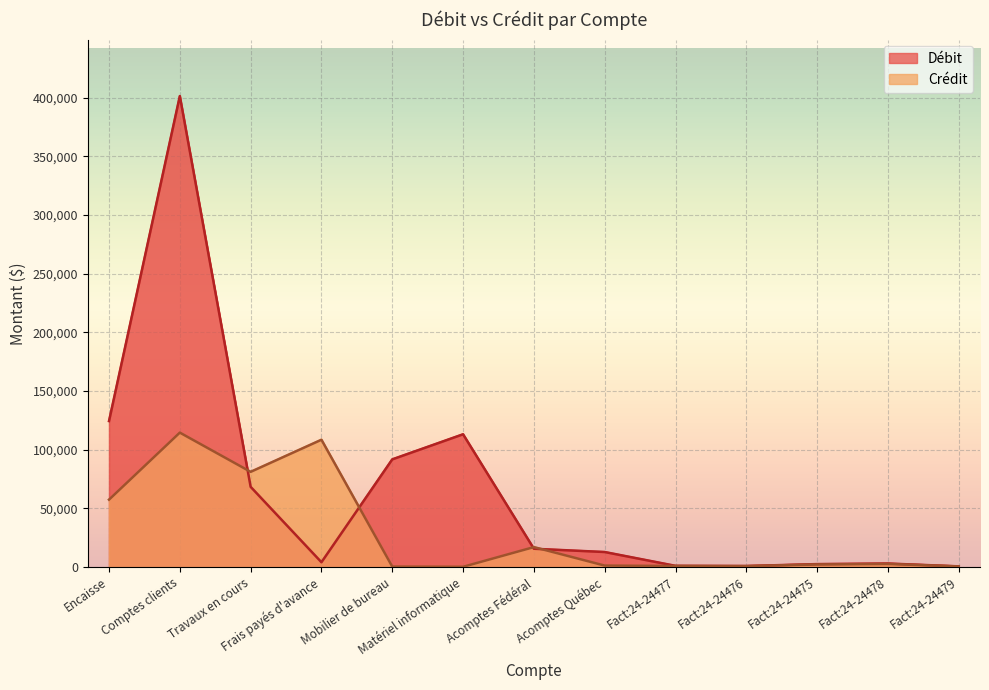

What is the total value across all series at Fact:24-24479?

1053.4